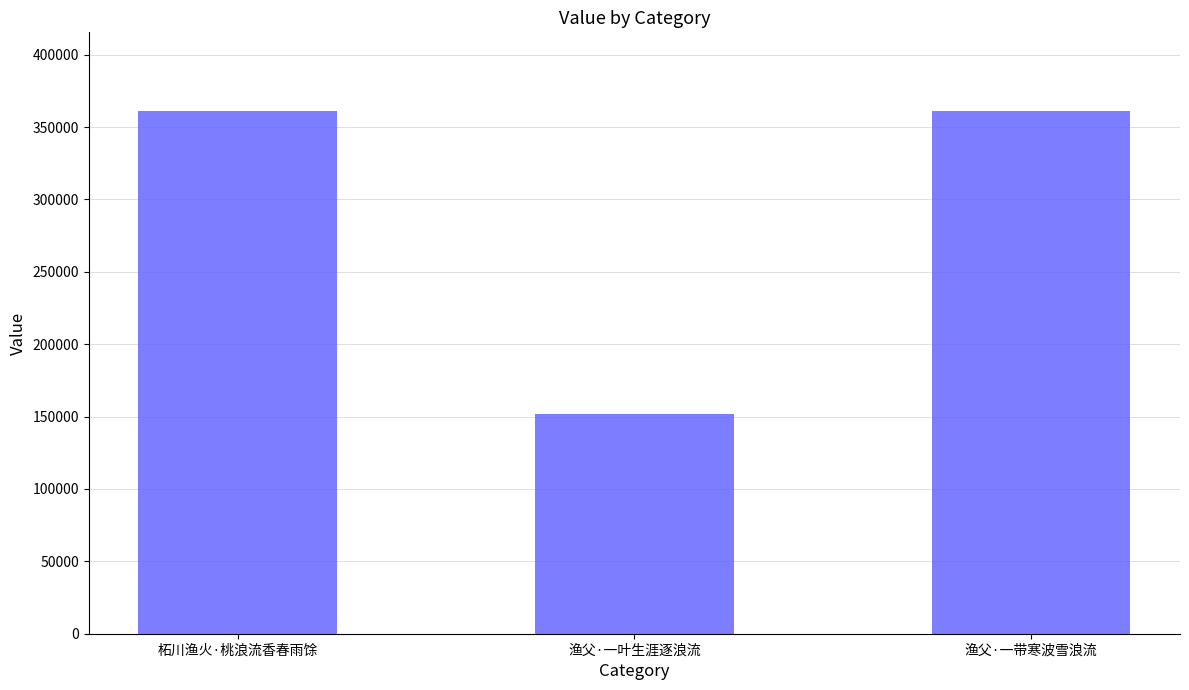

How many series are shown in this chart?

1